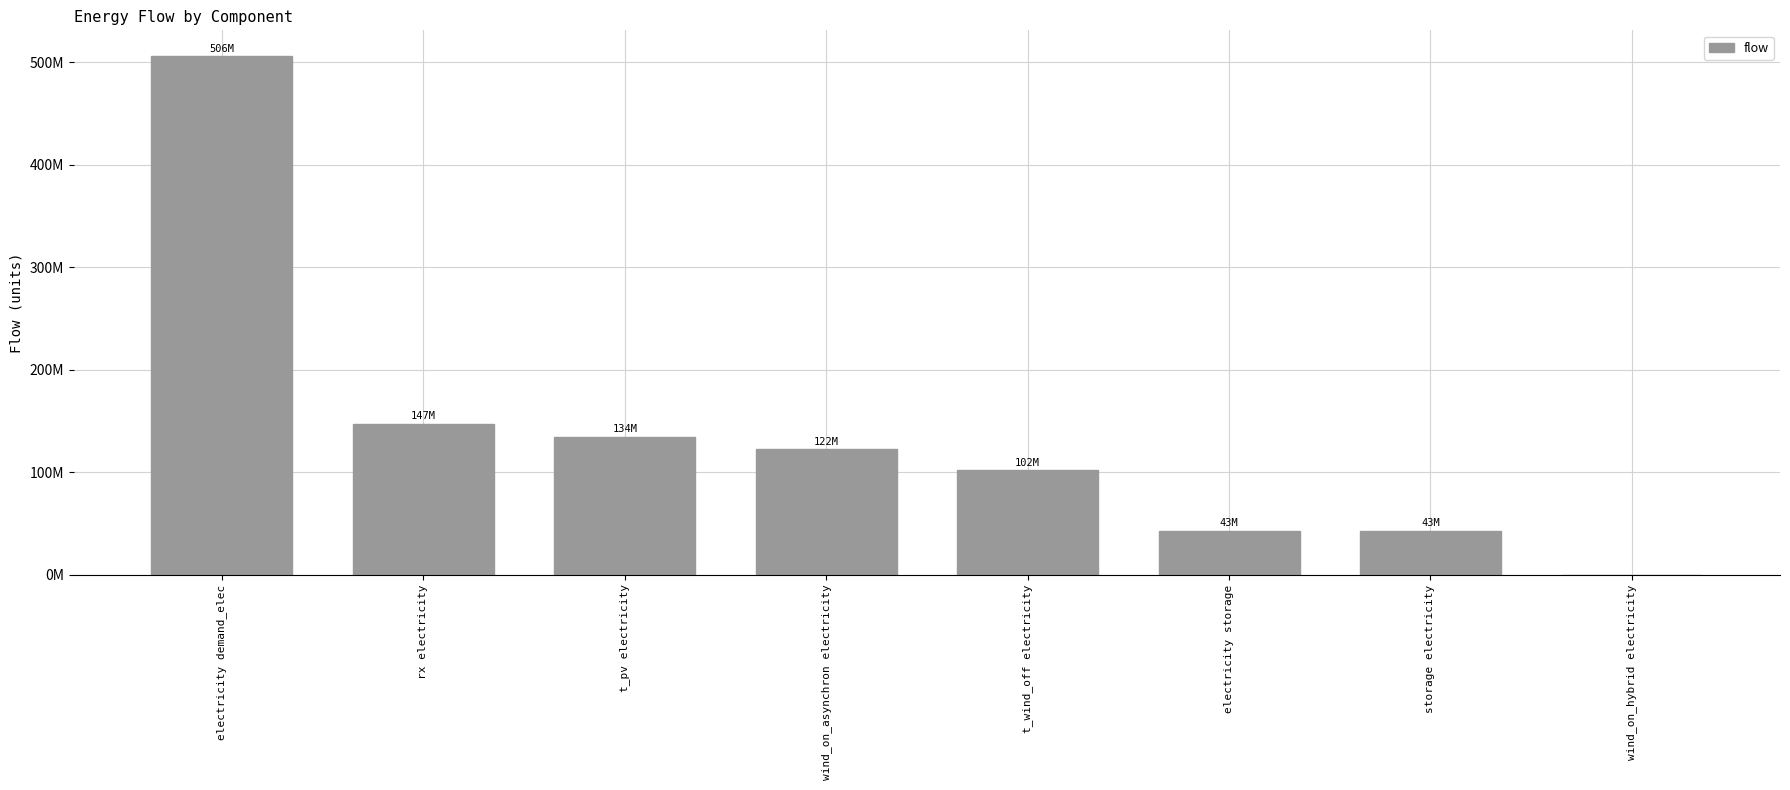

How many positive values are there?

7